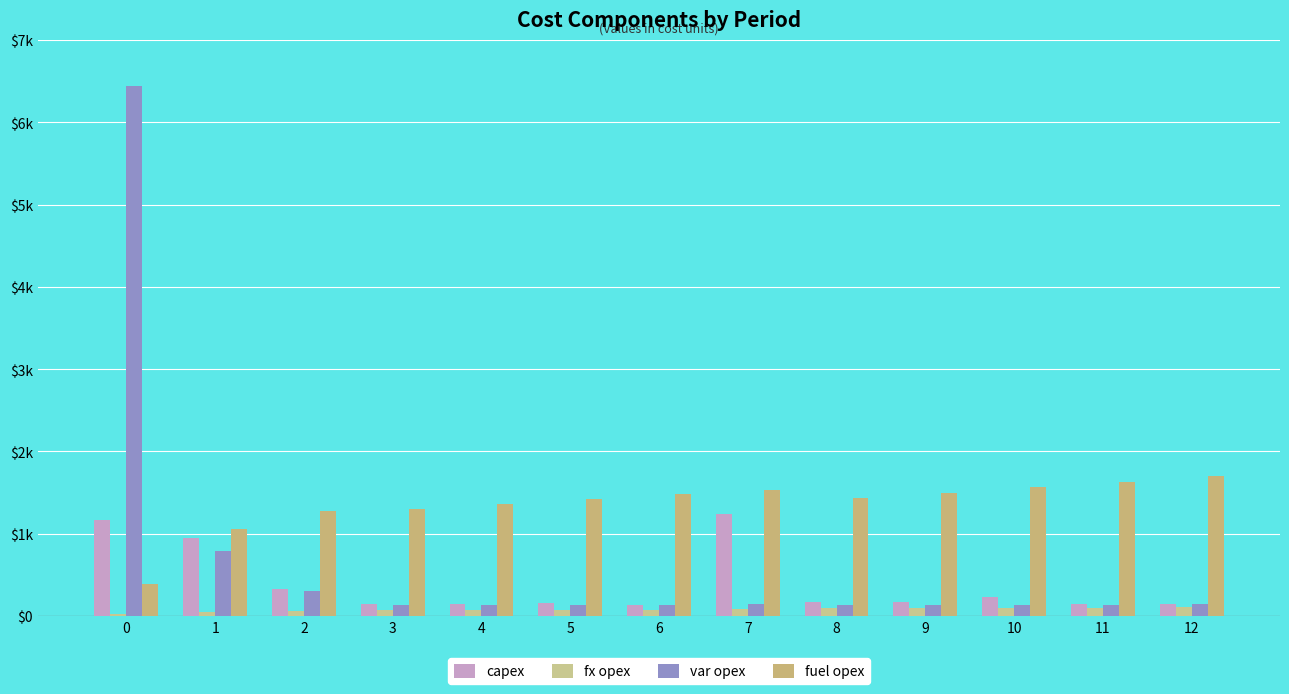

Does the chart contain stacked bars?

No